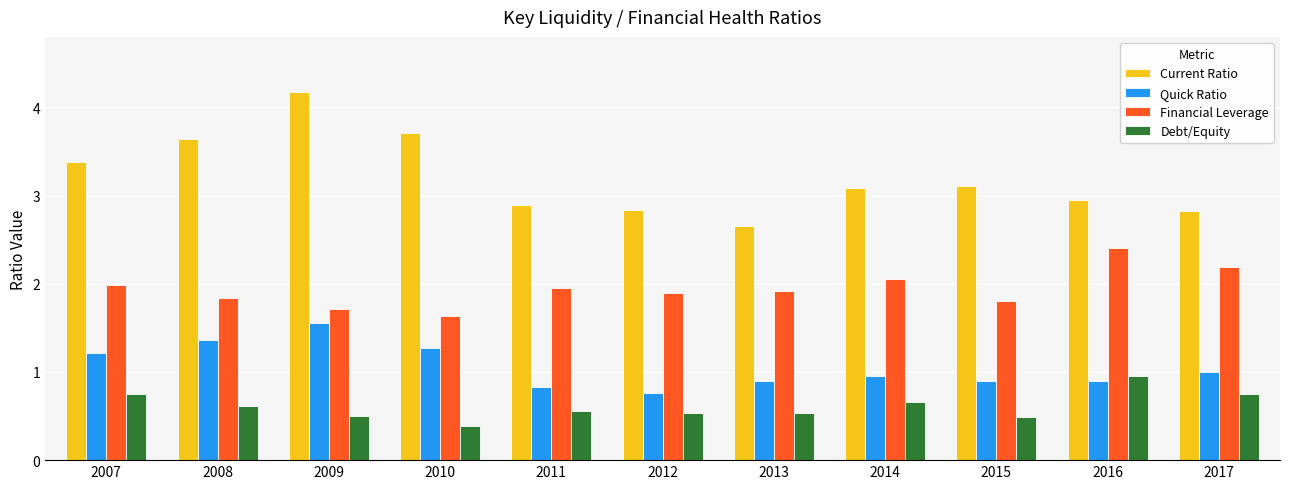

What is the difference between the highest and lowest values at 2014?

2.4